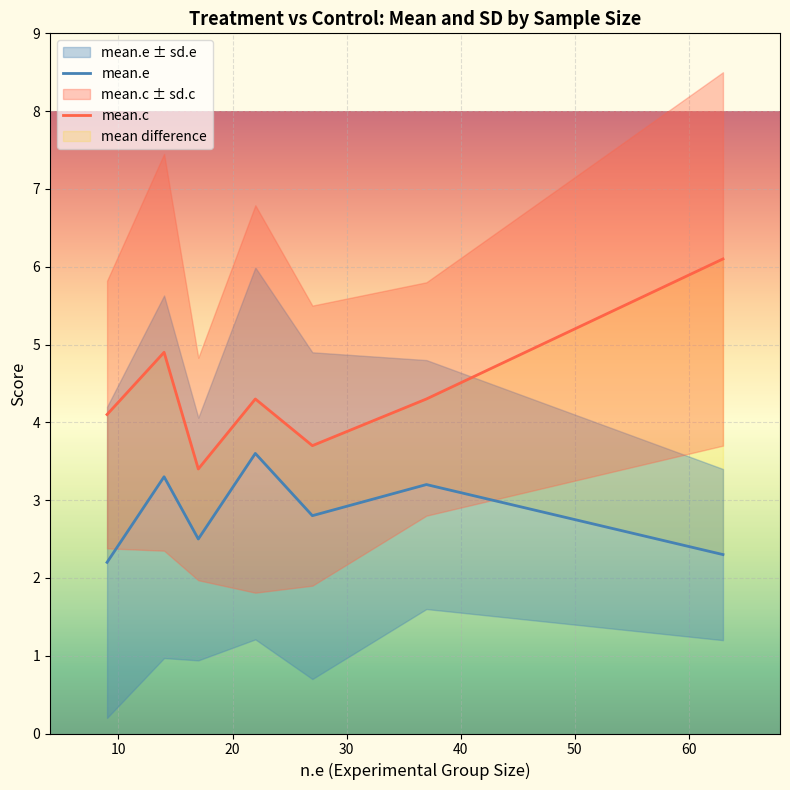

True or false: mean.c and mean.e cross at least once.

False